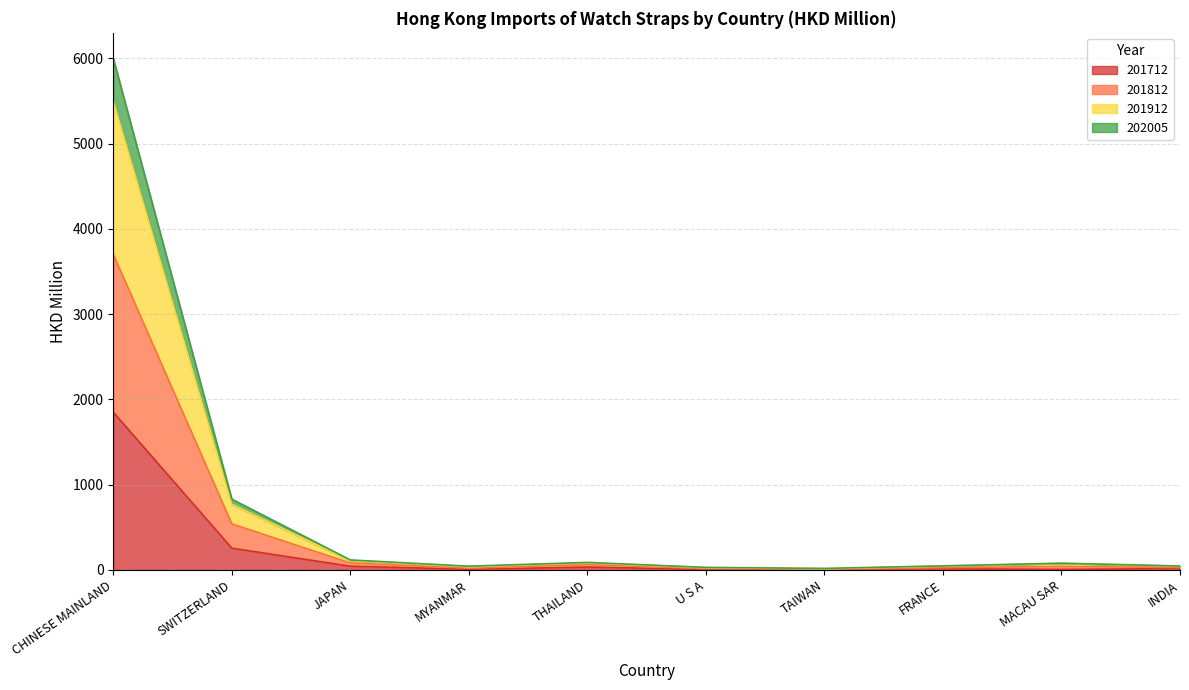

What is the difference between the highest and lowest values at MACAU SAR?

73.1